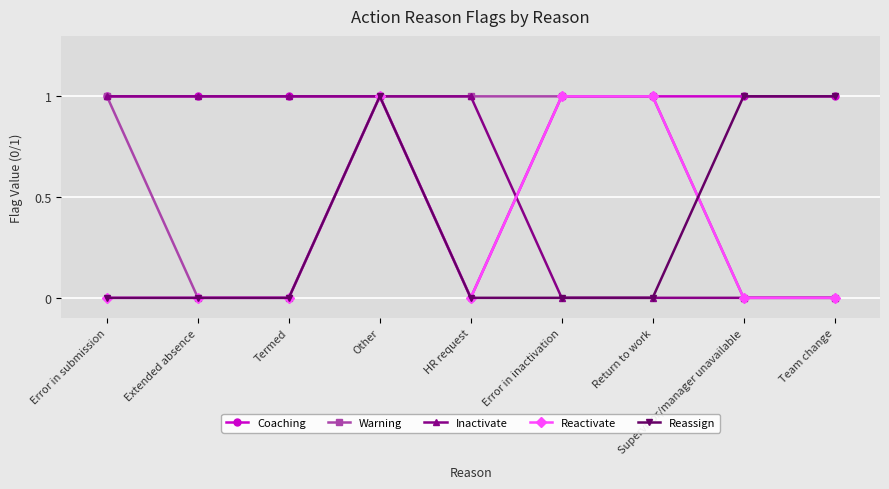

Count the number of data series in this chart.

5